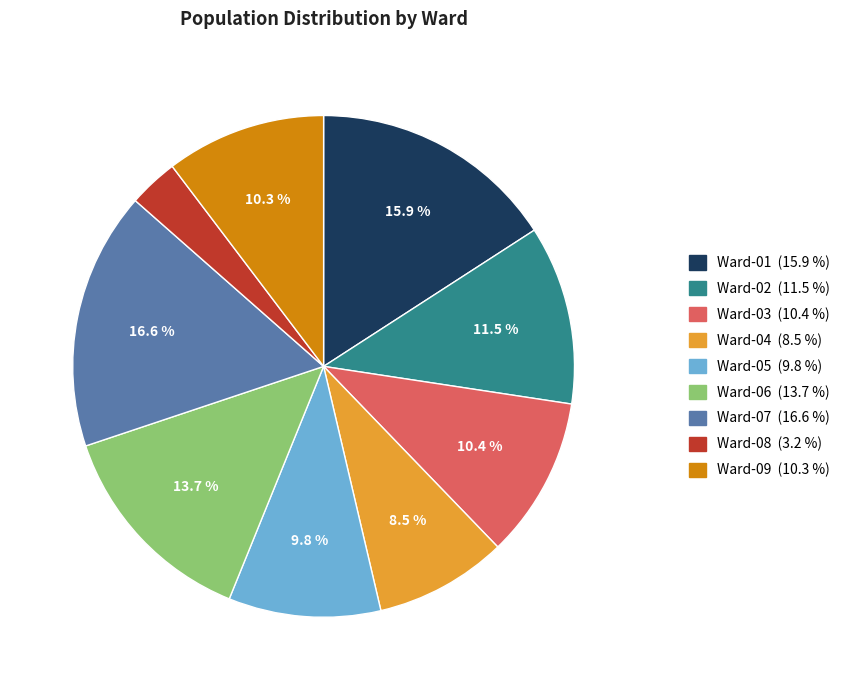

What is the ratio of the value at Ward-09 to the value at Ward-01?

0.6